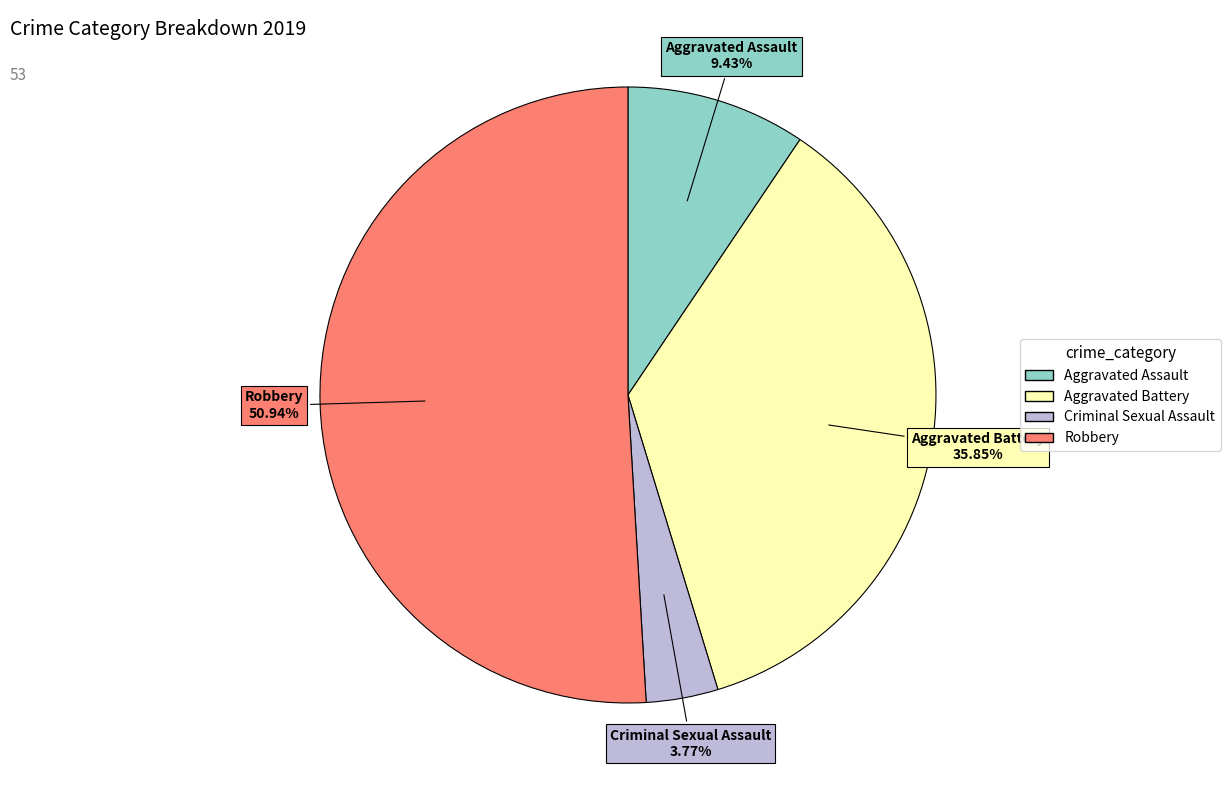

True or false: Criminal Sexual Assault accounts for 13% of the total.

False